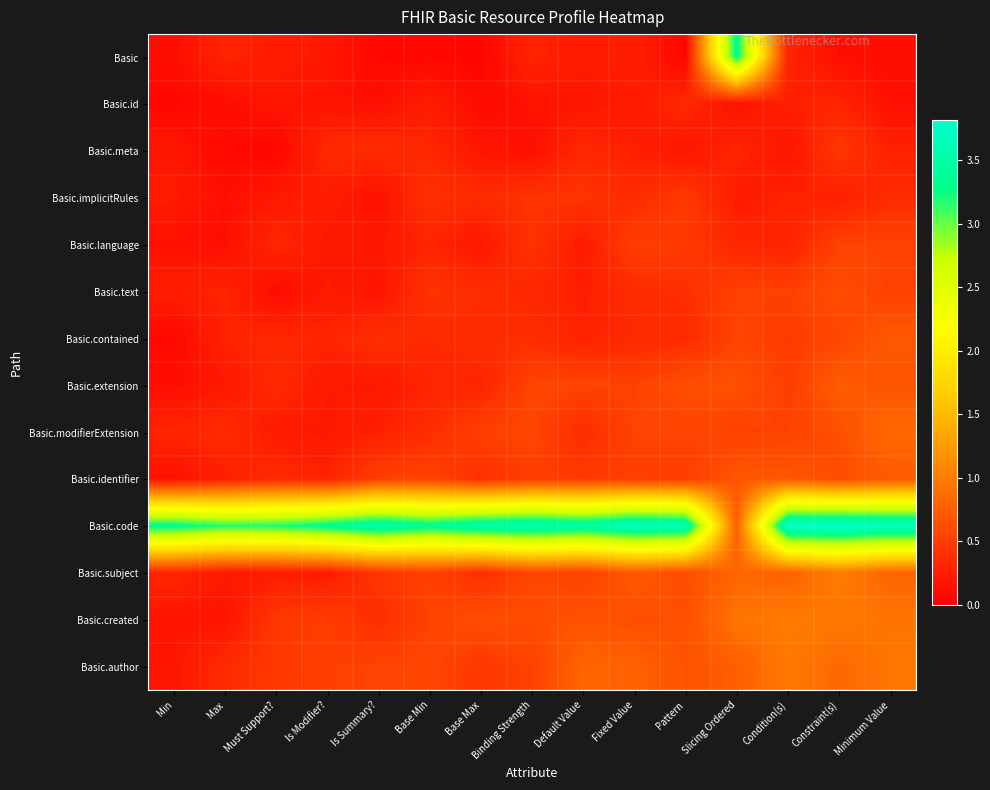

Reading left to right, extract all data points from this chart.

Basic: Min=0.1	Max=0.3	Must Support?=0.2	Is Modifier?=0.2	Is Summary?=0.1	Base Min=0.1	Base Max=0.0	Binding Strength=0.3	Default Value=0.2	Fixed Value=0.3	Pattern=0.1	Slicing Ordered=3.3	Condition(s)=0.3	Constraint(s)=0.1	Minimum Value=0.1
Basic.id: Min=0.1	Max=0.1	Must Support?=0.2	Is Modifier?=0.2	Is Summary?=0.1	Base Min=0.2	Base Max=0.1	Binding Strength=0.2	Default Value=0.2	Fixed Value=0.2	Pattern=0.3	Slicing Ordered=0.2	Condition(s)=0.3	Constraint(s)=0.3	Minimum Value=0.1
Basic.meta: Min=0.2	Max=0.1	Must Support?=0.1	Is Modifier?=0.3	Is Summary?=0.4	Base Min=0.3	Base Max=0.2	Binding Strength=0.1	Default Value=0.3	Fixed Value=0.3	Pattern=0.2	Slicing Ordered=0.3	Condition(s)=0.2	Constraint(s)=0.4	Minimum Value=0.3
Basic.implicitRules: Min=0.2	Max=0.1	Must Support?=0.2	Is Modifier?=0.2	Is Summary?=0.1	Base Min=0.4	Base Max=0.4	Binding Strength=0.4	Default Value=0.4	Fixed Value=0.4	Pattern=0.5	Slicing Ordered=0.2	Condition(s)=0.3	Constraint(s)=0.3	Minimum Value=0.4
Basic.language: Min=0.1	Max=0.1	Must Support?=0.3	Is Modifier?=0.2	Is Summary?=0.2	Base Min=0.3	Base Max=0.2	Binding Strength=0.4	Default Value=0.2	Fixed Value=0.5	Pattern=0.5	Slicing Ordered=0.3	Condition(s)=0.3	Constraint(s)=0.5	Minimum Value=0.5
Basic.text: Min=0.3	Max=0.3	Must Support?=0.1	Is Modifier?=0.2	Is Summary?=0.2	Base Min=0.4	Base Max=0.4	Binding Strength=0.3	Default Value=0.3	Fixed Value=0.4	Pattern=0.4	Slicing Ordered=0.5	Condition(s)=0.5	Constraint(s)=0.6	Minimum Value=0.5
Basic.contained: Min=0.1	Max=0.3	Must Support?=0.3	Is Modifier?=0.3	Is Summary?=0.4	Base Min=0.3	Base Max=0.4	Binding Strength=0.4	Default Value=0.3	Fixed Value=0.3	Pattern=0.3	Slicing Ordered=0.6	Condition(s)=0.5	Constraint(s)=0.6	Minimum Value=0.7
Basic.extension: Min=0.1	Max=0.2	Must Support?=0.3	Is Modifier?=0.2	Is Summary?=0.2	Base Min=0.3	Base Max=0.3	Binding Strength=0.6	Default Value=0.6	Fixed Value=0.5	Pattern=0.6	Slicing Ordered=0.7	Condition(s)=0.5	Constraint(s)=0.7	Minimum Value=0.7
Basic.modifierExtension: Min=0.3	Max=0.4	Must Support?=0.2	Is Modifier?=0.2	Is Summary?=0.3	Base Min=0.4	Base Max=0.5	Binding Strength=0.6	Default Value=0.4	Fixed Value=0.5	Pattern=0.6	Slicing Ordered=0.5	Condition(s)=0.5	Constraint(s)=0.6	Minimum Value=0.9
Basic.identifier: Min=0.2	Max=0.3	Must Support?=0.3	Is Modifier?=0.3	Is Summary?=0.5	Base Min=0.6	Base Max=0.4	Binding Strength=0.5	Default Value=0.5	Fixed Value=0.5	Pattern=0.5	Slicing Ordered=0.7	Condition(s)=0.7	Constraint(s)=0.6	Minimum Value=0.7
Basic.code: Min=3.3	Max=3.2	Must Support?=3.2	Is Modifier?=3.3	Is Summary?=3.5	Base Min=3.4	Base Max=3.5	Binding Strength=3.6	Default Value=3.5	Fixed Value=3.7	Pattern=3.6	Slicing Ordered=0.8	Condition(s)=3.8	Constraint(s)=3.8	Minimum Value=3.7
Basic.subject: Min=0.3	Max=0.2	Must Support?=0.2	Is Modifier?=0.2	Is Summary?=0.4	Base Min=0.5	Base Max=0.4	Binding Strength=0.6	Default Value=0.5	Fixed Value=0.7	Pattern=0.6	Slicing Ordered=0.8	Condition(s)=0.8	Constraint(s)=1.0	Minimum Value=0.8
Basic.created: Min=0.2	Max=0.2	Must Support?=0.5	Is Modifier?=0.5	Is Summary?=0.4	Base Min=0.5	Base Max=0.6	Binding Strength=0.6	Default Value=0.7	Fixed Value=0.6	Pattern=0.6	Slicing Ordered=0.9	Condition(s)=1.0	Constraint(s)=1.0	Minimum Value=0.9
Basic.author: Min=0.2	Max=0.4	Must Support?=0.5	Is Modifier?=0.5	Is Summary?=0.5	Base Min=0.6	Base Max=0.5	Binding Strength=0.5	Default Value=0.8	Fixed Value=0.8	Pattern=0.7	Slicing Ordered=0.8	Condition(s)=1.0	Constraint(s)=0.8	Minimum Value=0.9